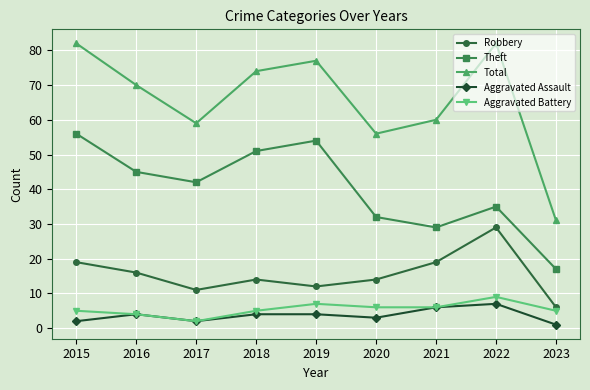

How many lines are shown in the chart?

5